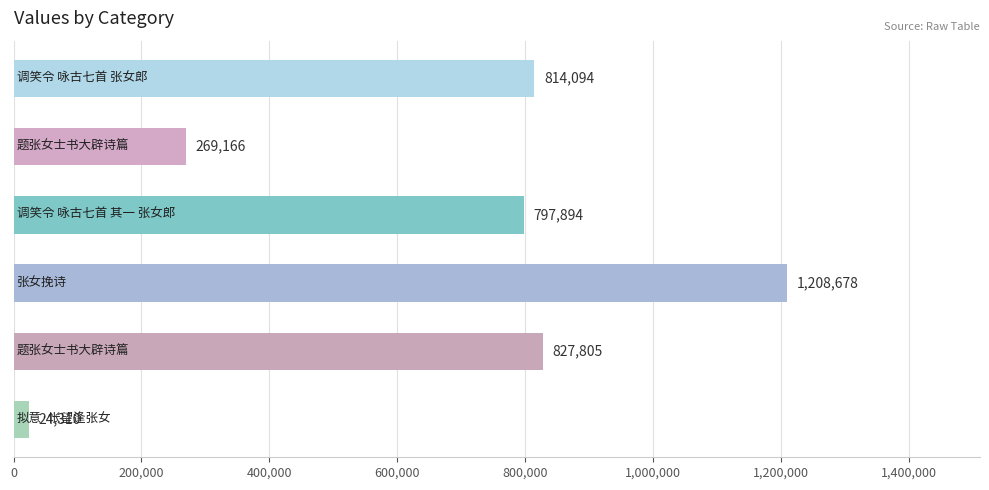

What is the average value?

656991